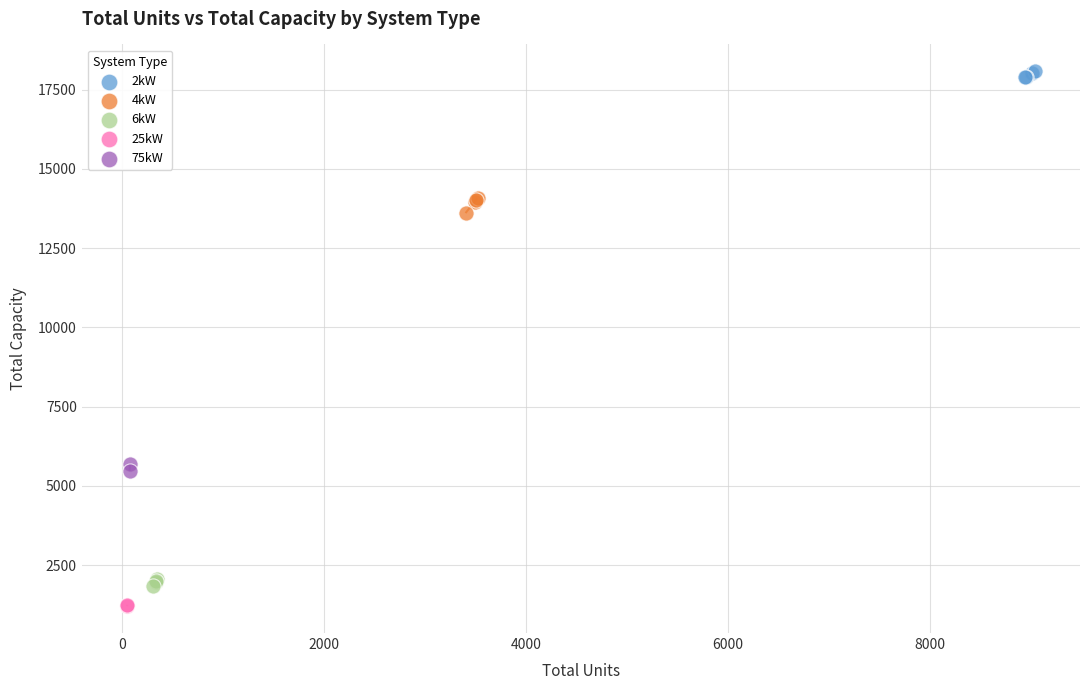

Which series reaches the minimum Y coordinate?

25kW